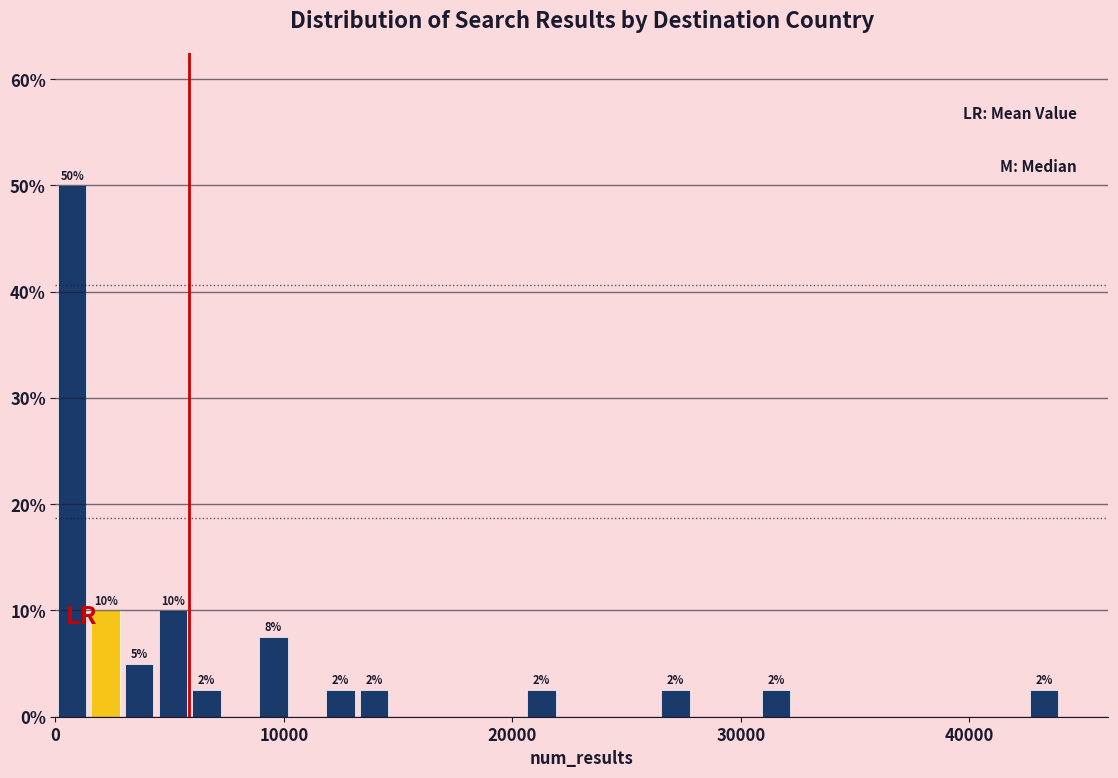

Read against the x-axis, roughly where is the centre of the tallest bar?

1000